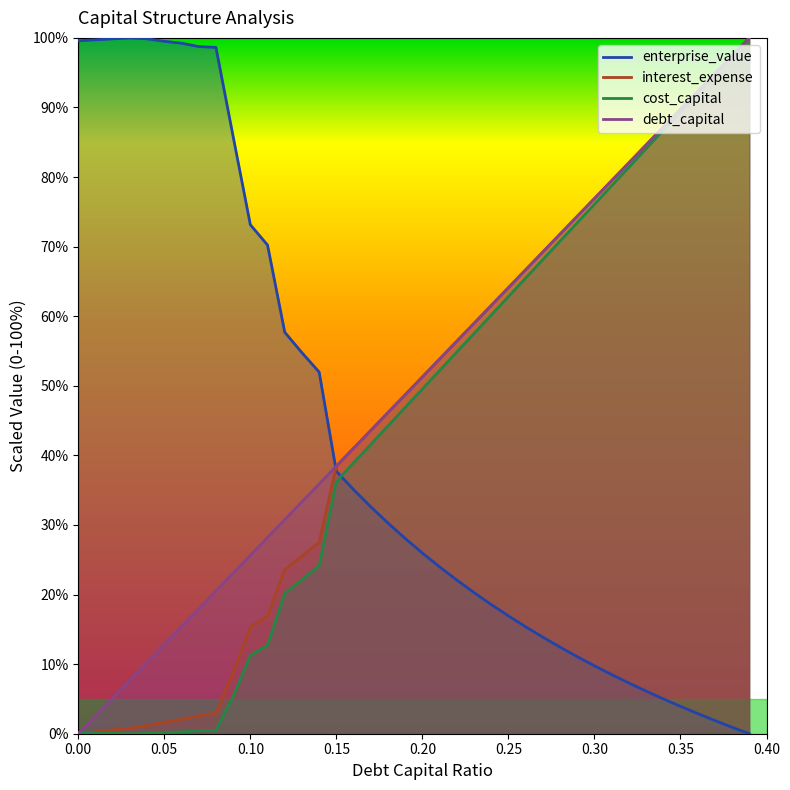

What is the maximum value shown in the chart?

100.0